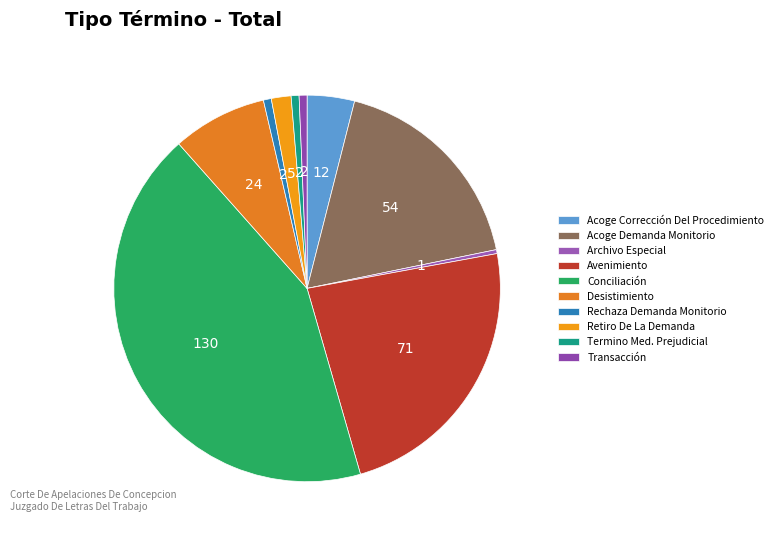

Does Acoge Corrección Del Procedimiento account for over 50% of the chart?

No